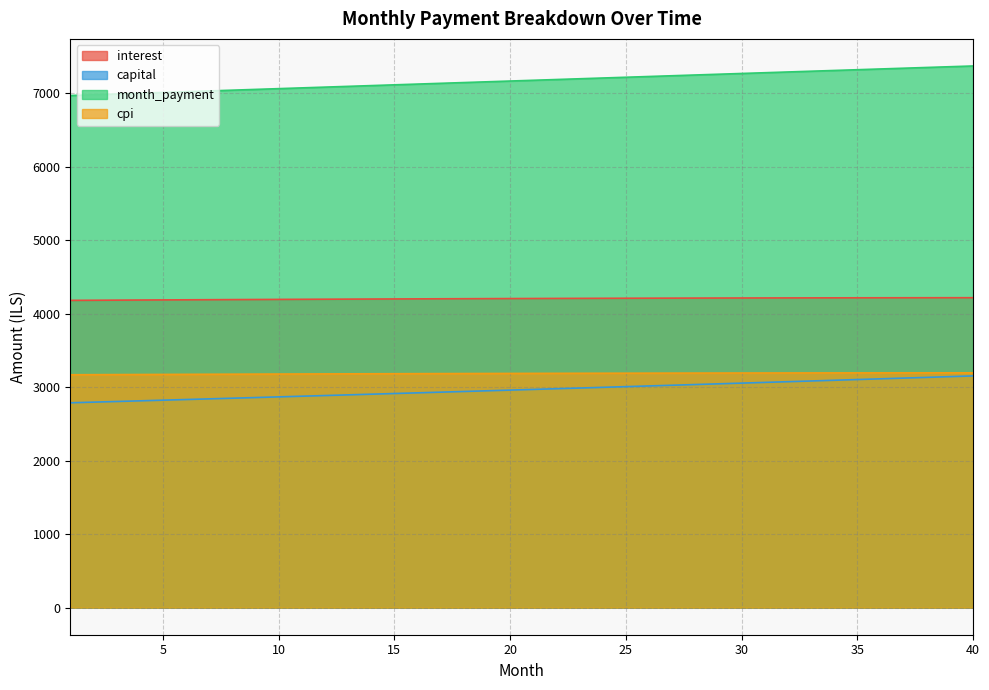

True or false: capital and interest cross at least once.

False